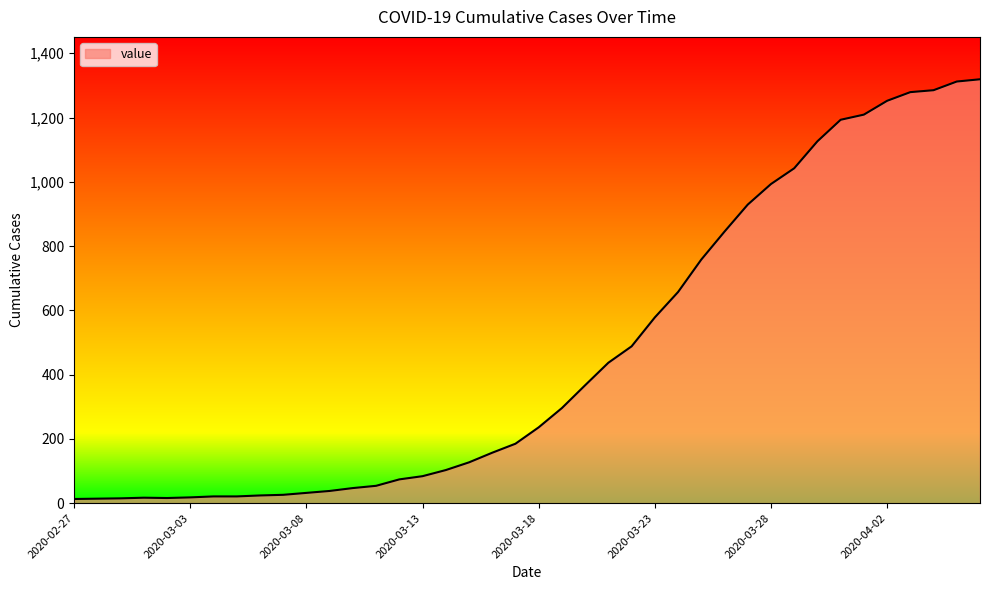

What is the difference between the maximum and minimum values?

1306